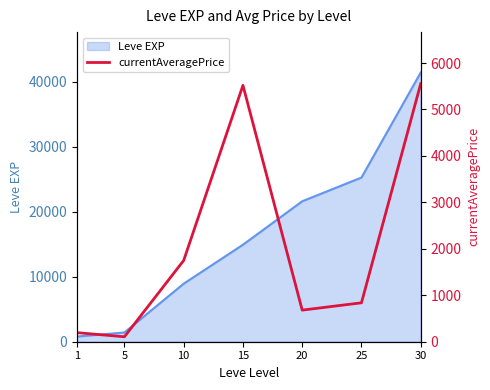

Reading left to right, transcribe all the data shown in this chart.

195.2	106.5	1749.6	5520.0	680.3	837.9	5555.0